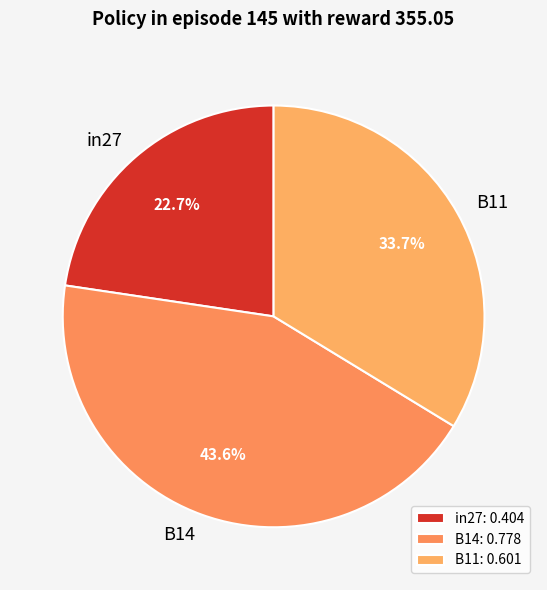

Does in27 represent more than half of the total?

No